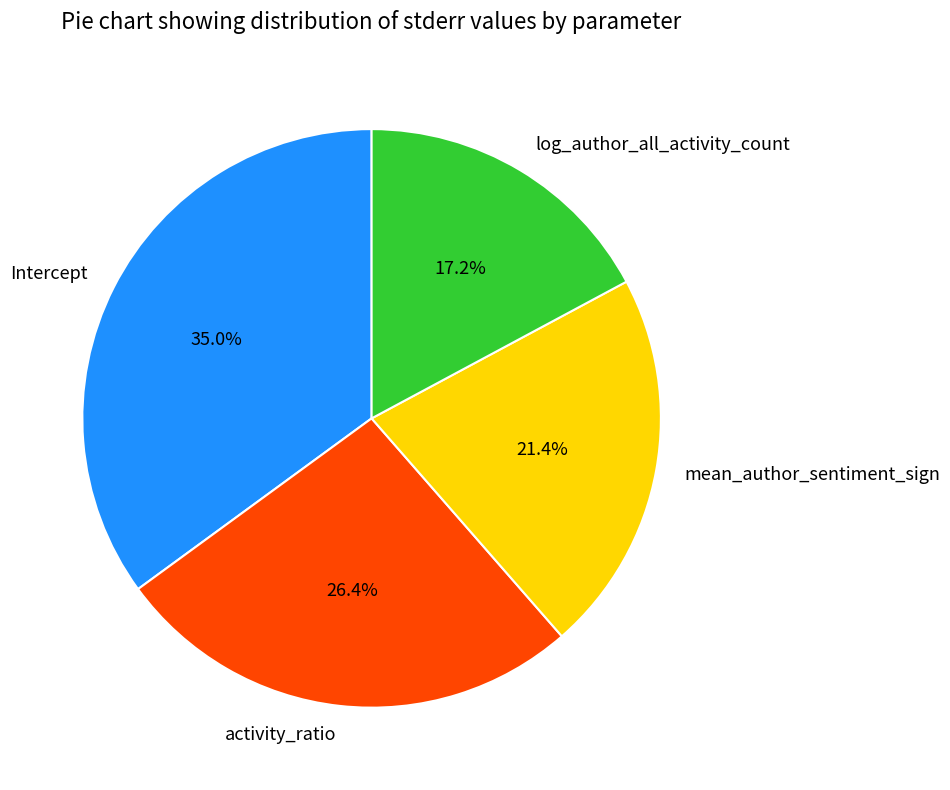

Which slice is the smallest?

log_author_all_activity_count